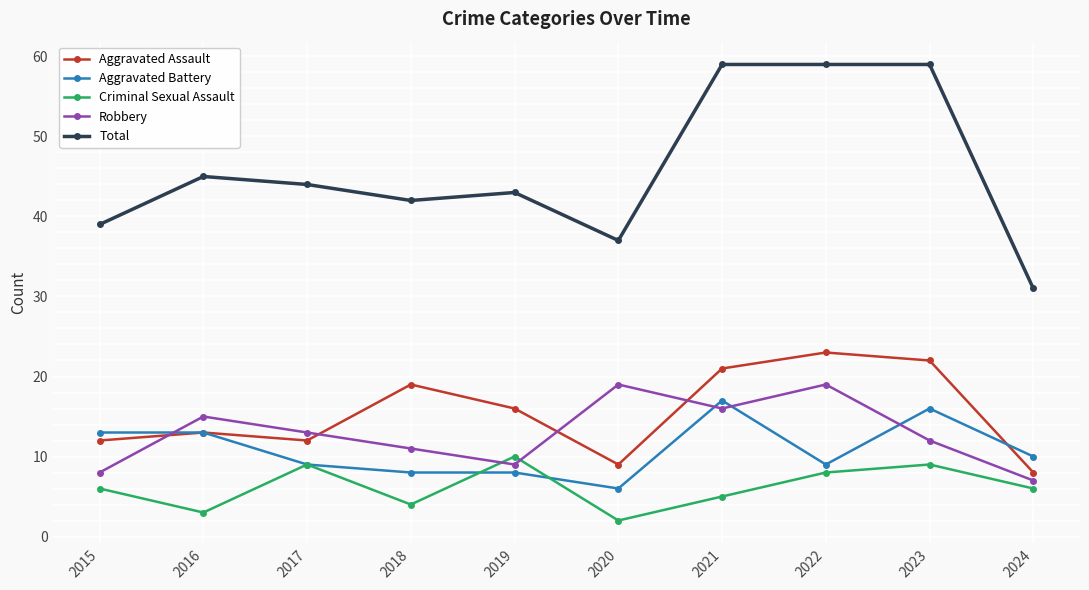

What is the sum of all Criminal Sexual Assault values?

62